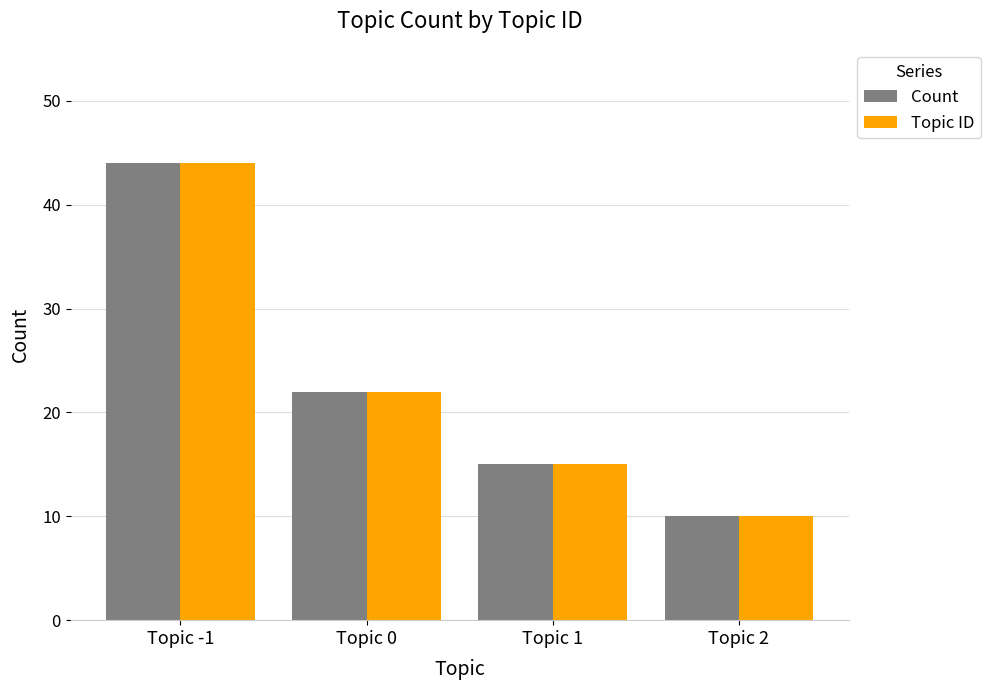

At which label is Topic ID closest to 27?

Topic 0